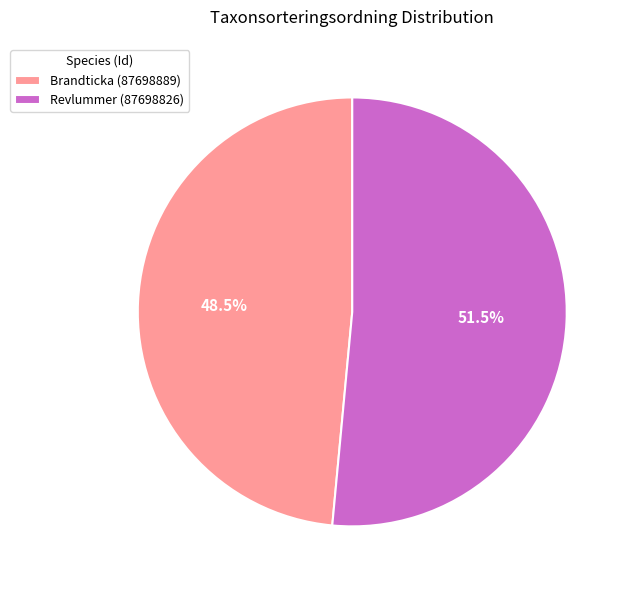

Does any single category account for the majority?

Yes